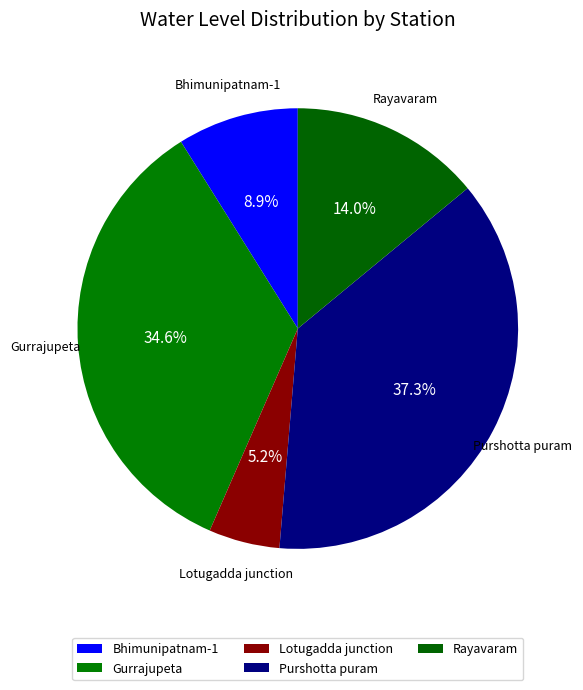

To the nearest percent, what percentage of the pie is Gurrajupeta?

35%